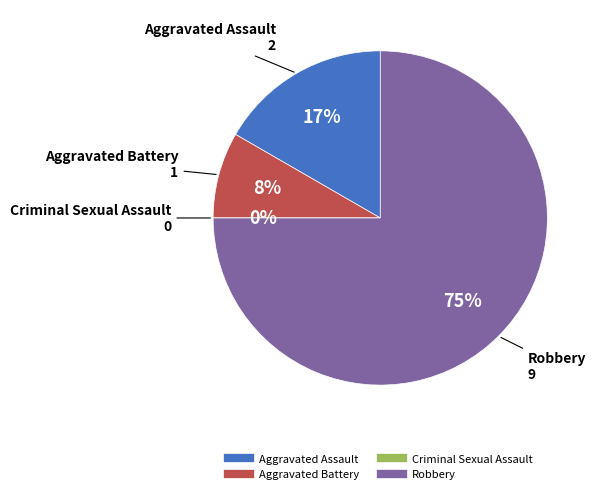

To the nearest percent, what is the combined percentage of Robbery and Criminal Sexual Assault?

75%